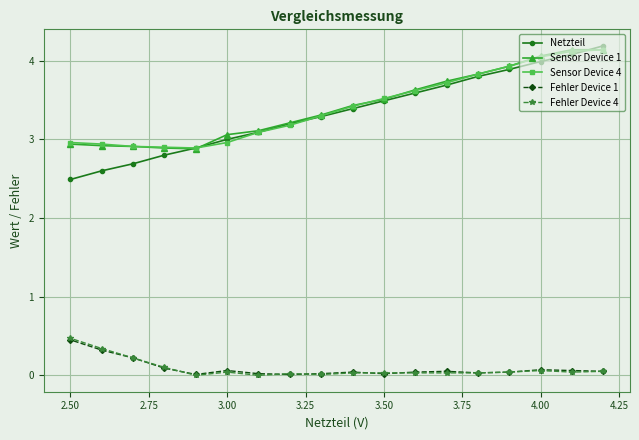

At how many categories does at least one series exceed 1?

18